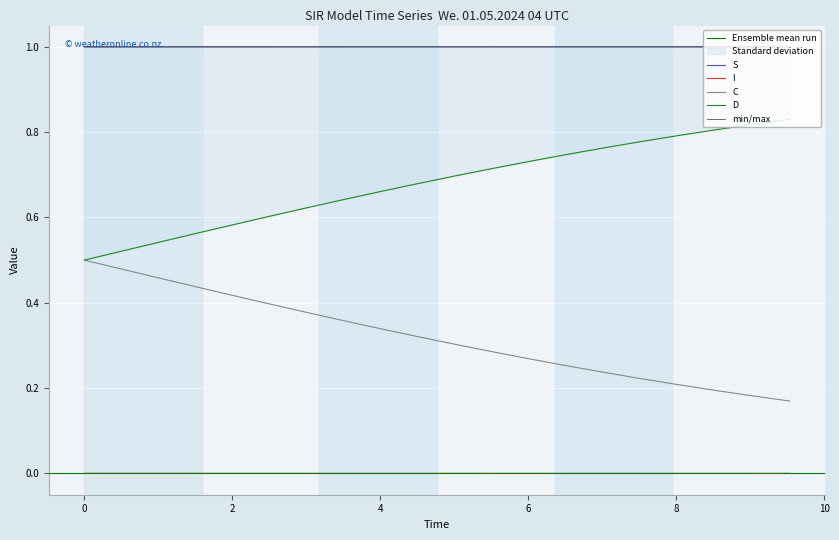

True or false: C and I cross at least once.

False